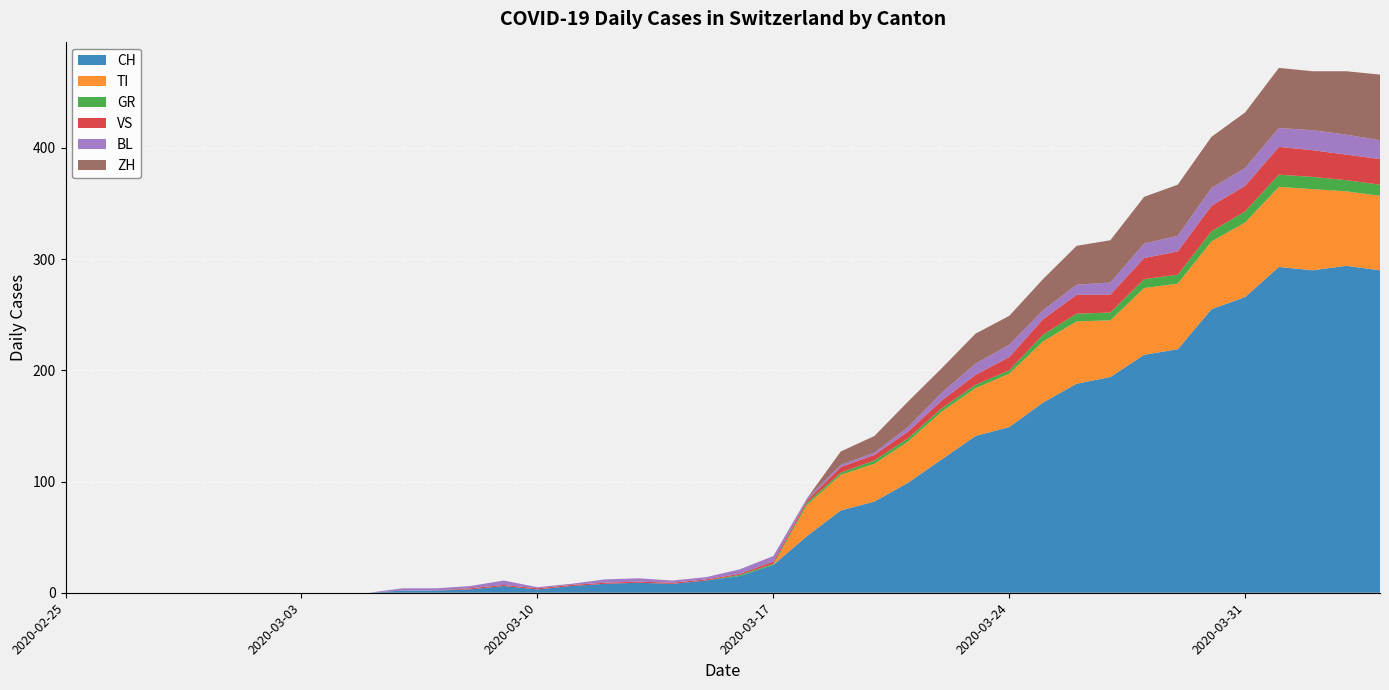

Reading right to left, list all the values displayed in this chart.

CH: 290	294	290	293	266	255	219	214	194	188	171	149	141	120	99	82	74	51	25	15	11	8	9	8	6	3	6	3	2	2	0	0	0	0	0	0	0	0	0	0
TI: 67	67	73	72	67	61	59	60	51	56	55	48	43	43	37	34	32	28	0	0	0	0	0	0	0	0	0	0	0	0	0	0	0	0	0	0	0	0	0	0
GR: 10	10	11	11	10	9	8	8	7	7	6	3	3	3	3	3	2	2	1	1	0	0	0	0	0	0	0	0	0	0	0	0	0	0	0	0	0	0	0	0
VS: 23	23	24	25	23	23	21	19	16	17	14	12	9	7	6	5	5	2	2	1	1	1	1	1	1	1	1	1	0	0	0	0	0	0	0	0	0	0	0	0
BL: 17	18	18	17	16	16	14	13	11	9	8	11	10	7	4	2	2	2	5	4	2	2	3	3	1	1	4	2	2	2	0	0	0	0	0	0	0	0	0	0
ZH: 59	57	53	54	50	46	46	42	38	35	28	26	27	22	23	15	12	0	0	0	0	0	0	0	0	0	0	0	0	0	0	0	0	0	0	0	0	0	0	0